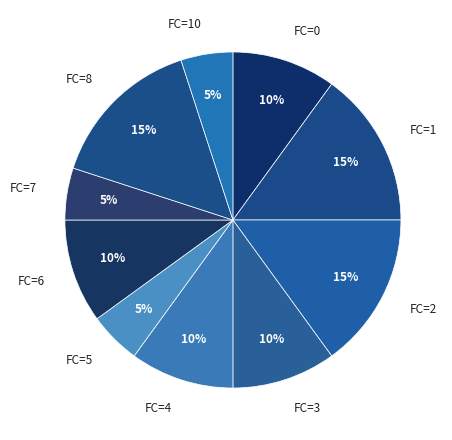

Does any single category account for the majority?

No